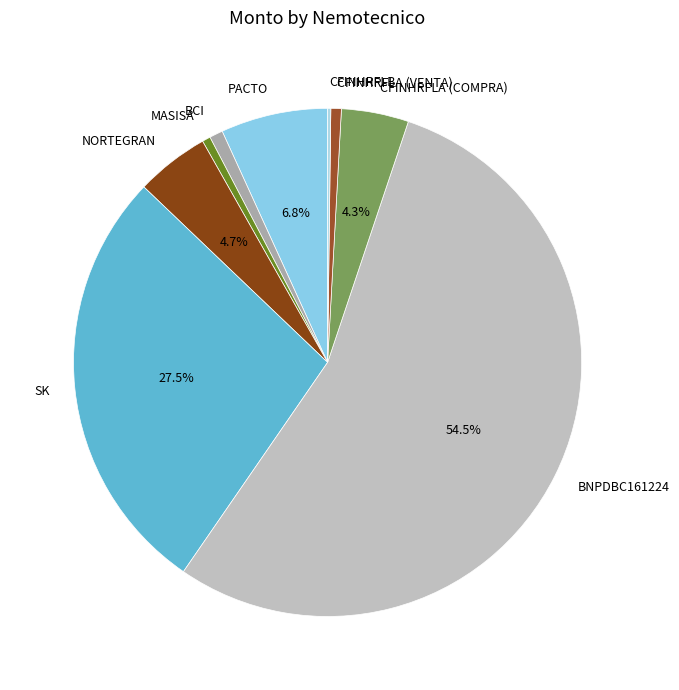

Which slice is the largest?

BNPDBC161224